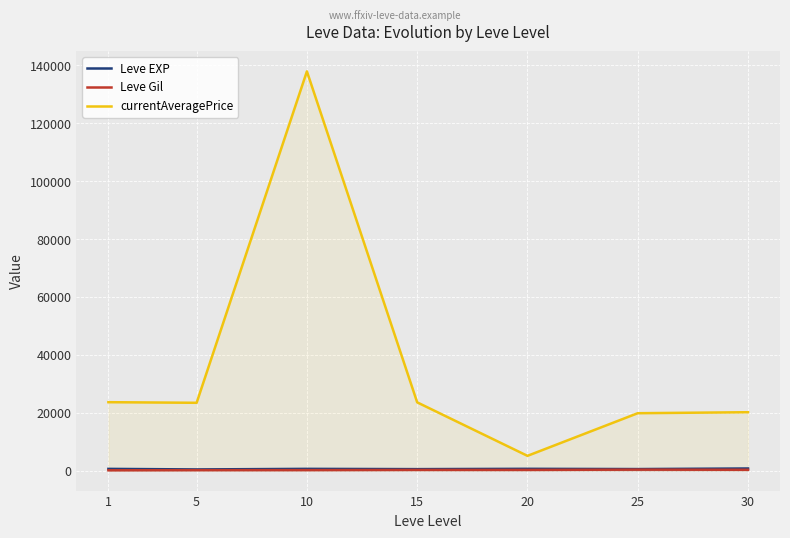

How many lines are shown in the chart?

3